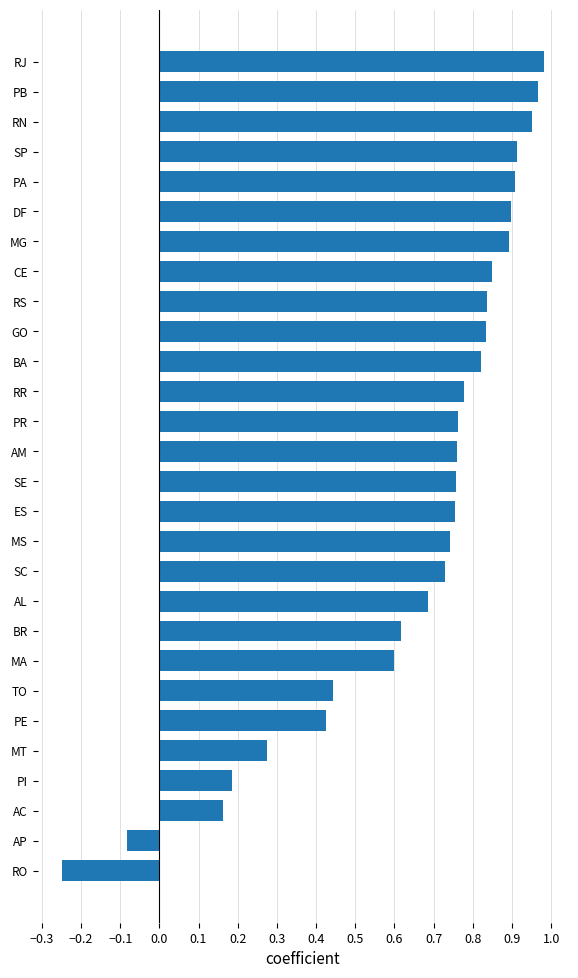

How many positive values are there?

26